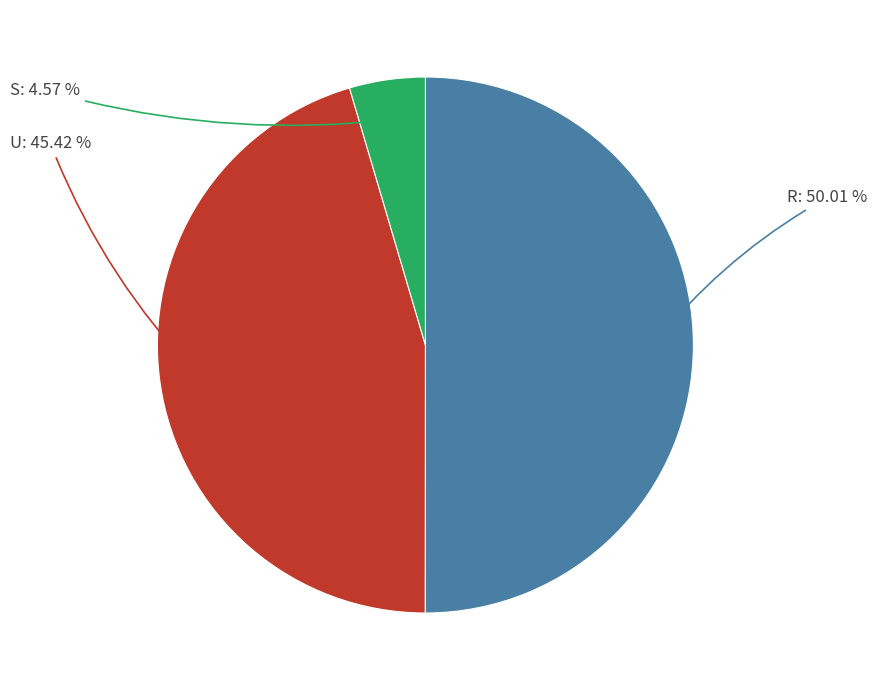

Do R and U together represent more than half of the pie?

Yes